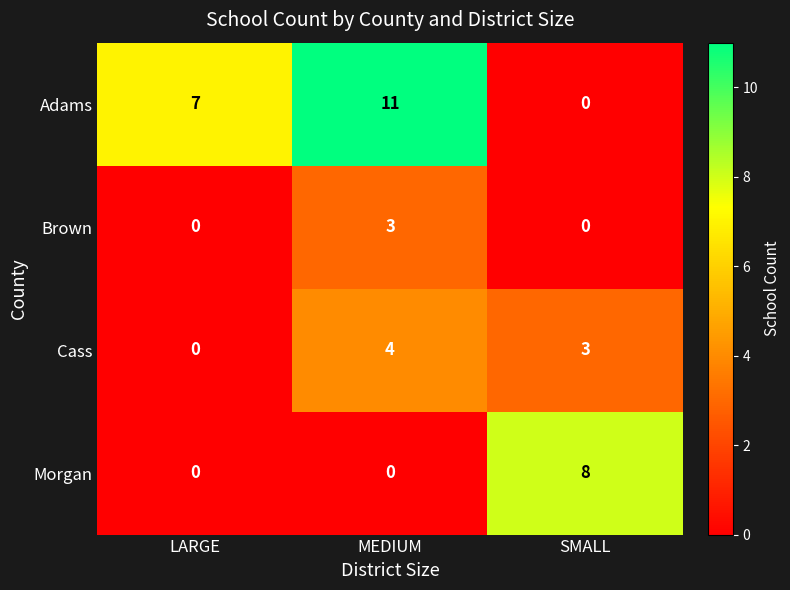

Which series has the widest spread of values?

Adams